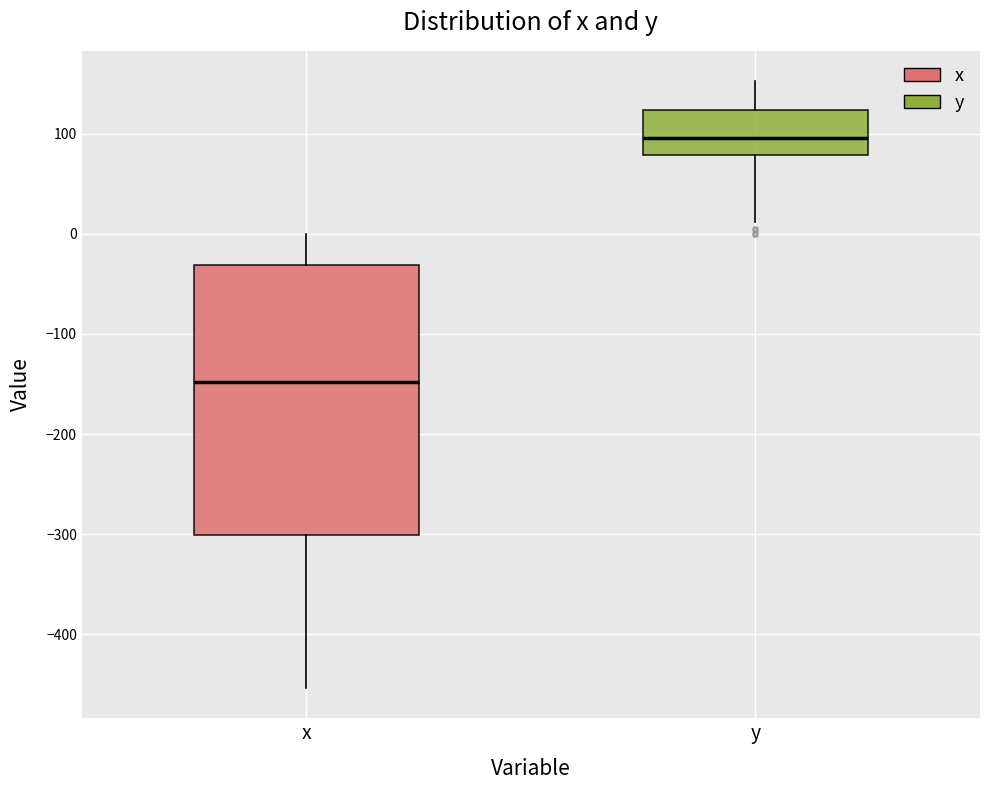

Comparing the boxes themselves (not the whiskers), which one is the tallest?

x